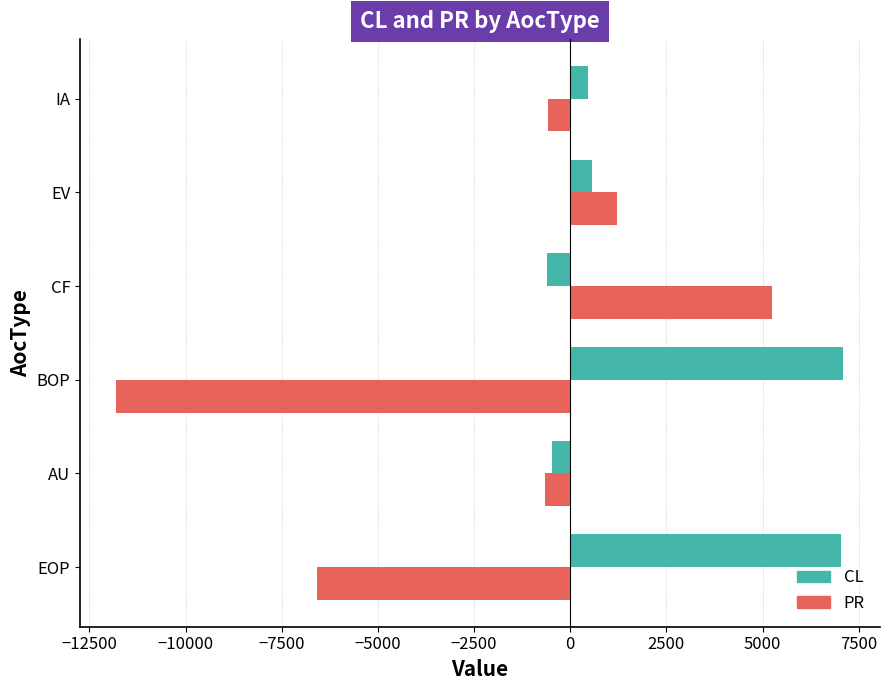

Rank the series by their average value, from lowest to highest.

PR, CL